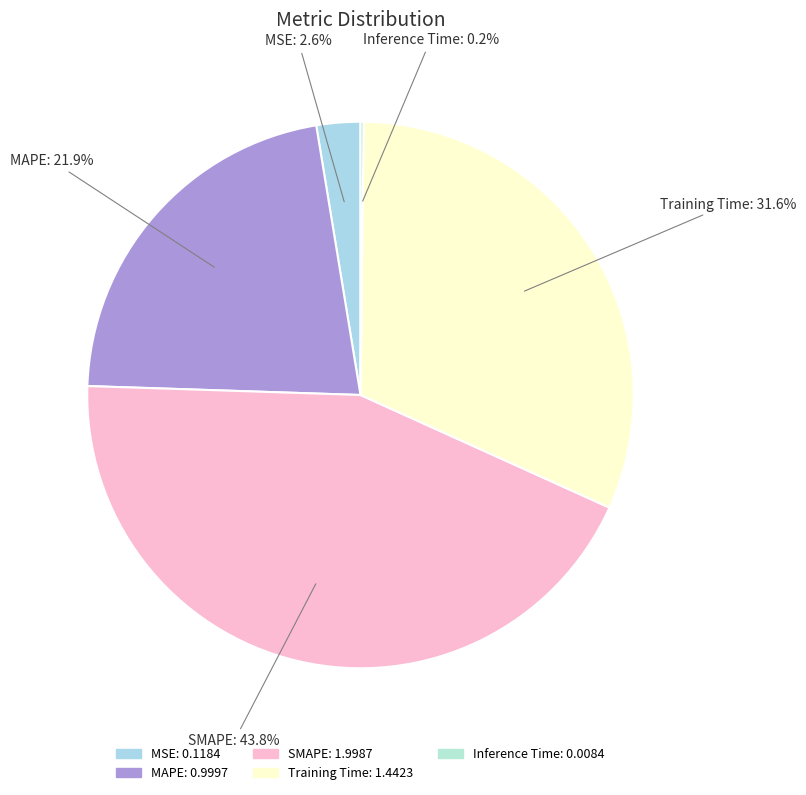

True or false: SMAPE accounts for 38% of the total.

False